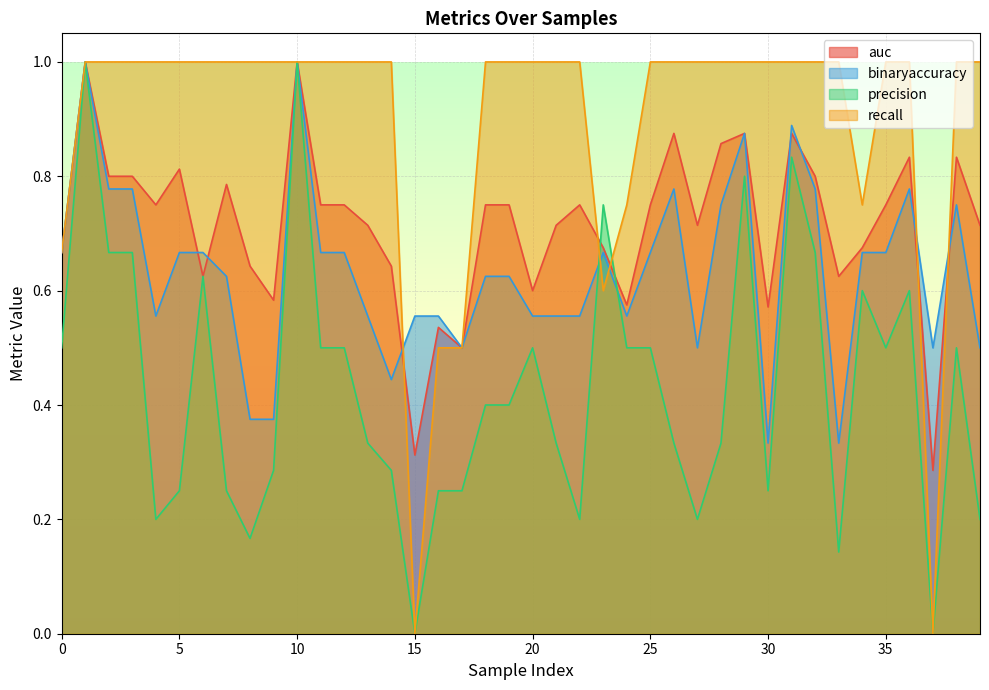

How many lines are shown in the chart?

4